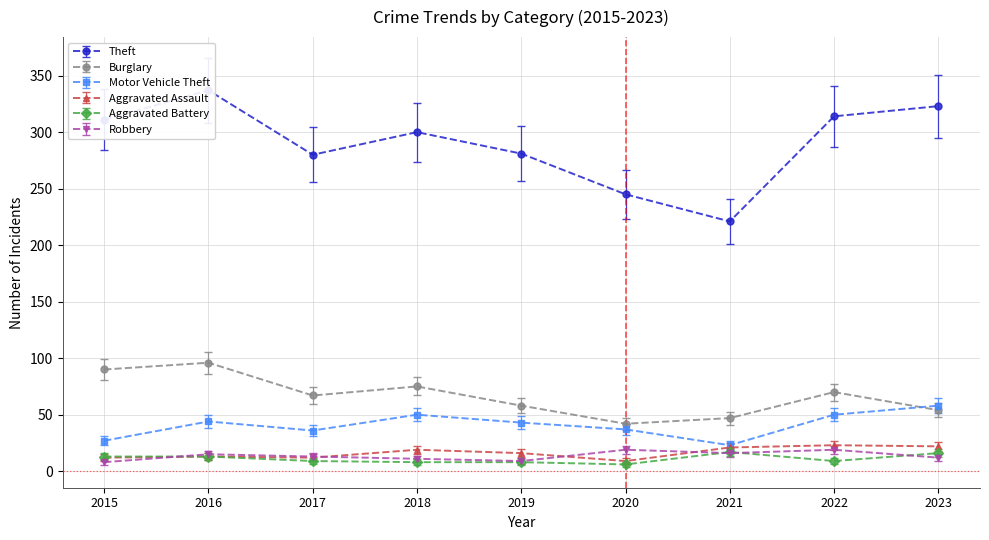

Where is the first local minimum for Burglary?

2017